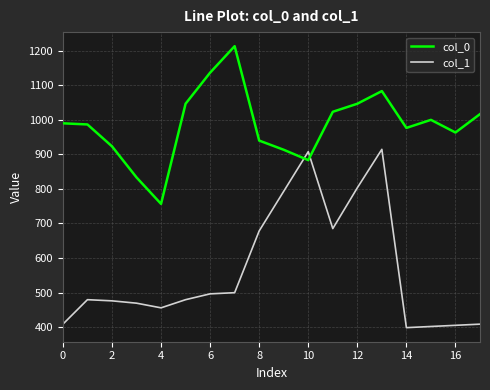

Which series has the largest range (max minus min)?

col_1